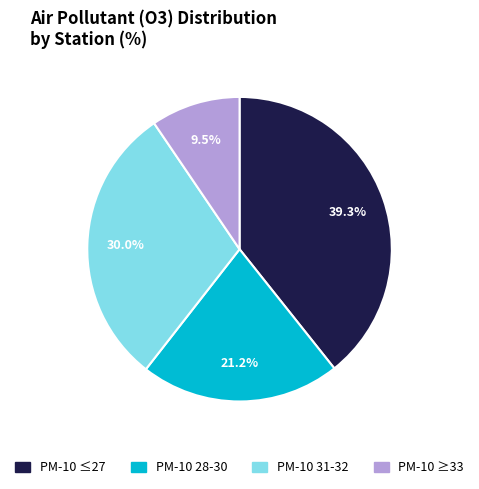

Is there any slice that represents more than half of the pie?

No